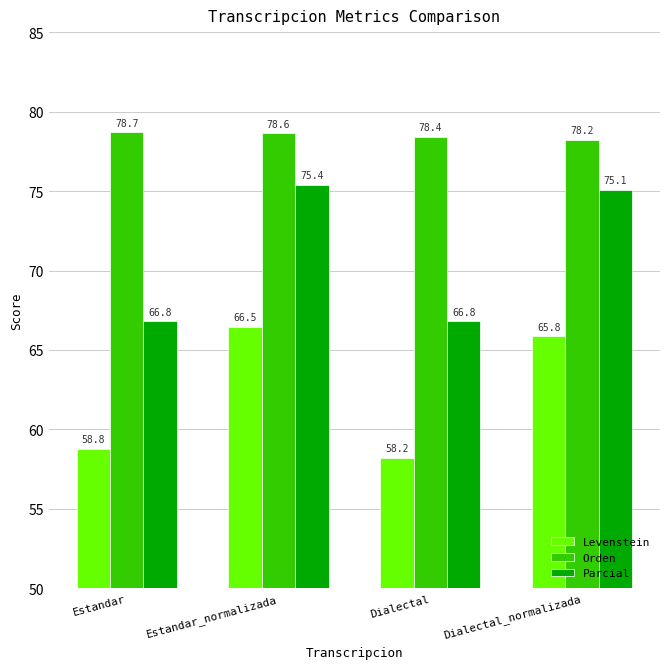

True or false: Parcial has a value of 75.4 at Estandar_normalizada.

True